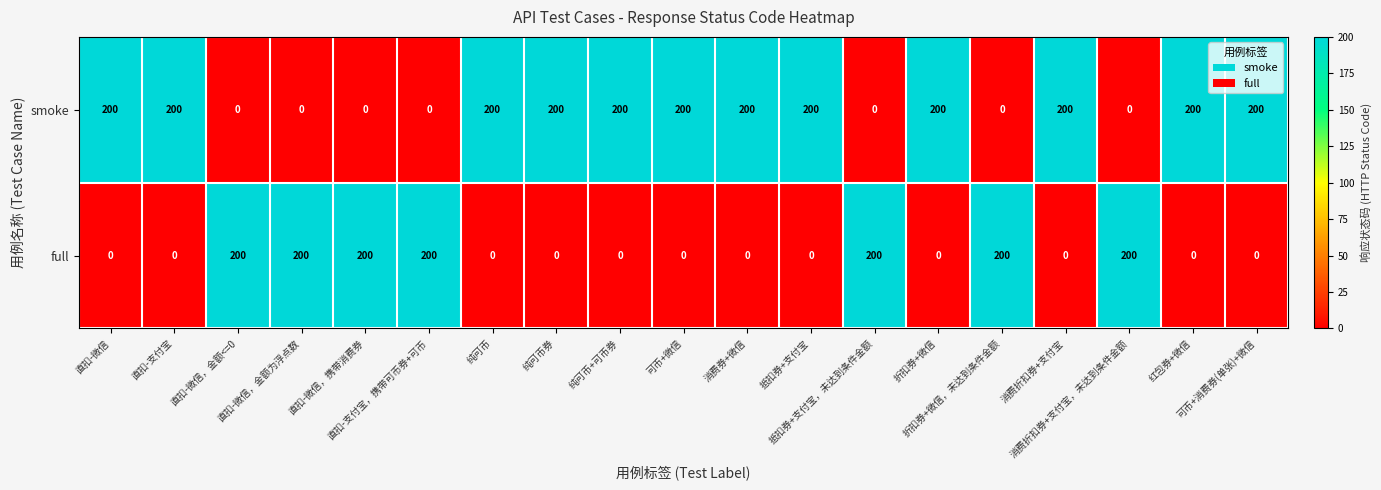

What is the maximum value shown in the chart?

200